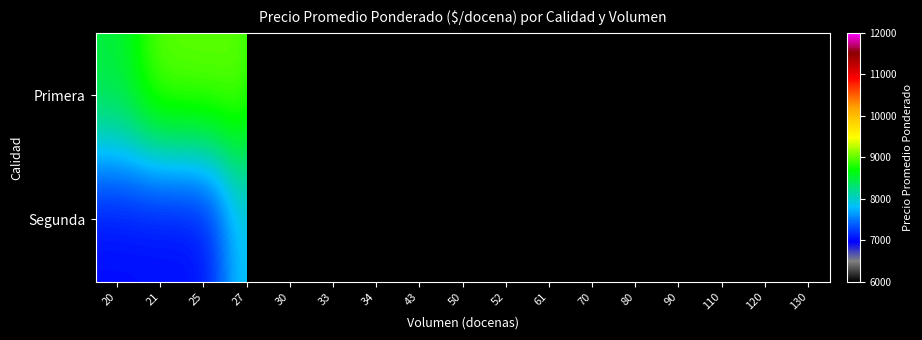

At which category does the chart reach its peak across all series?

130